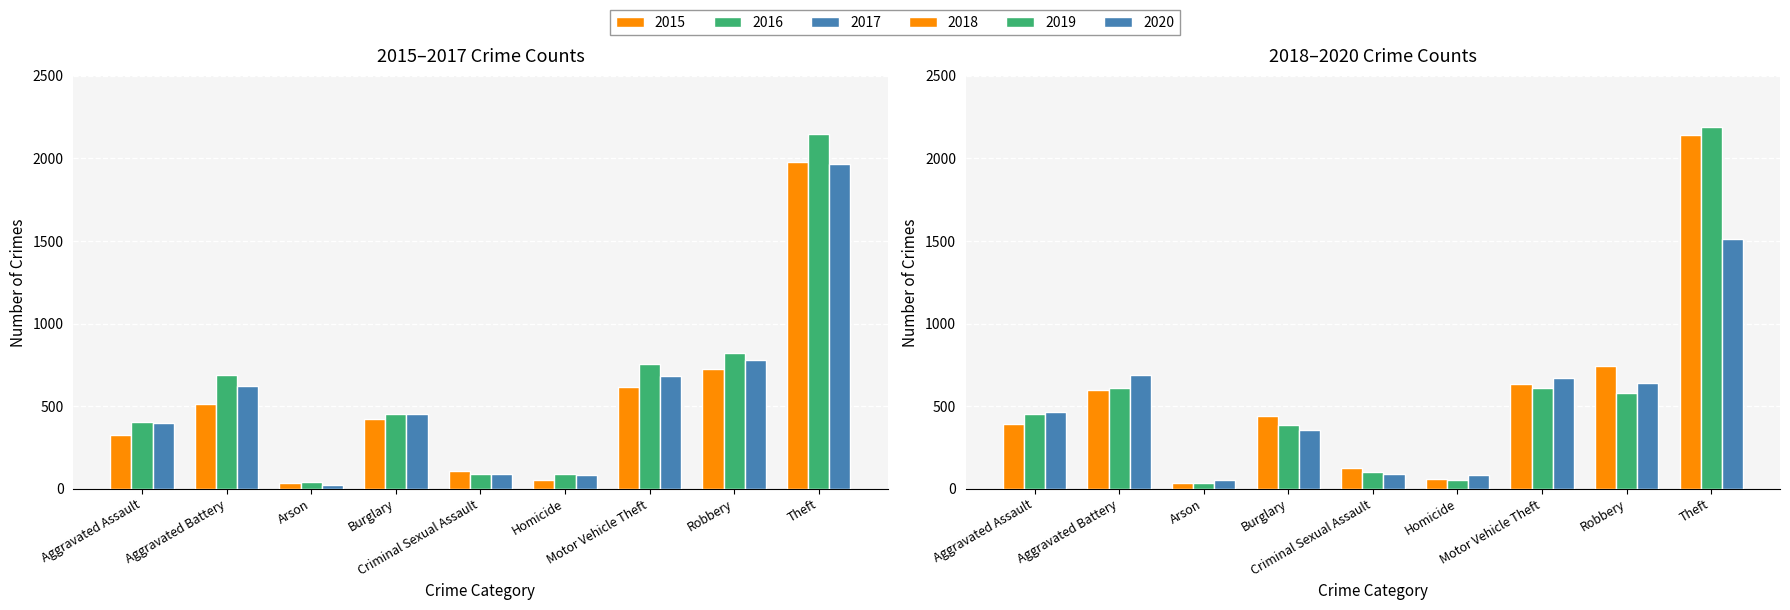

What is the label of the 9th bar from the left?

Theft